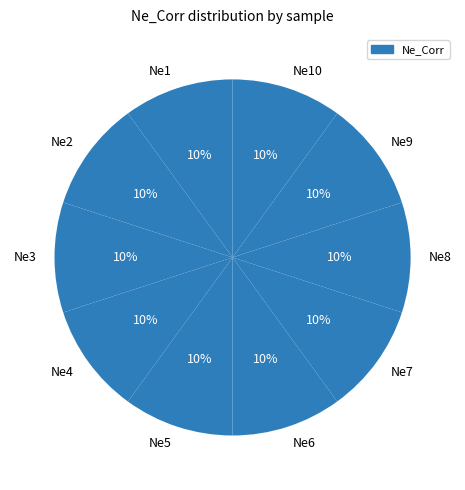

Does Ne6 account for over 50% of the chart?

No